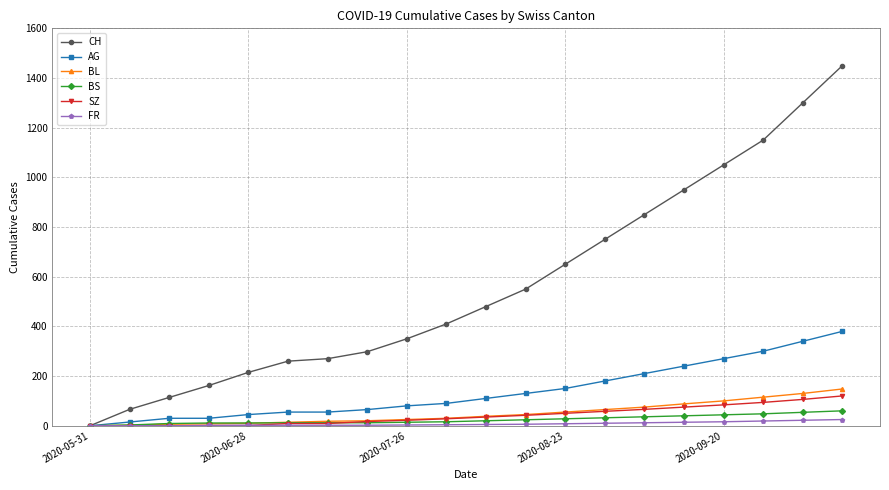

What is the highest value of the AG series?

380